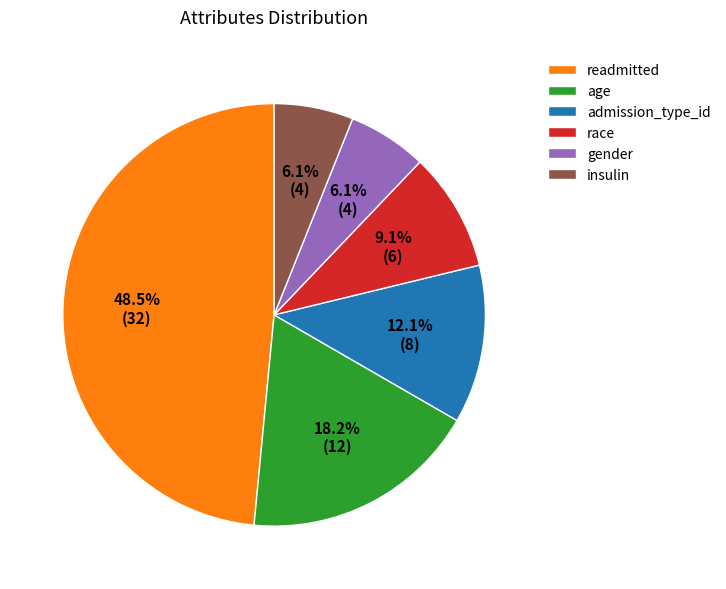

Is gender the majority of the pie?

No